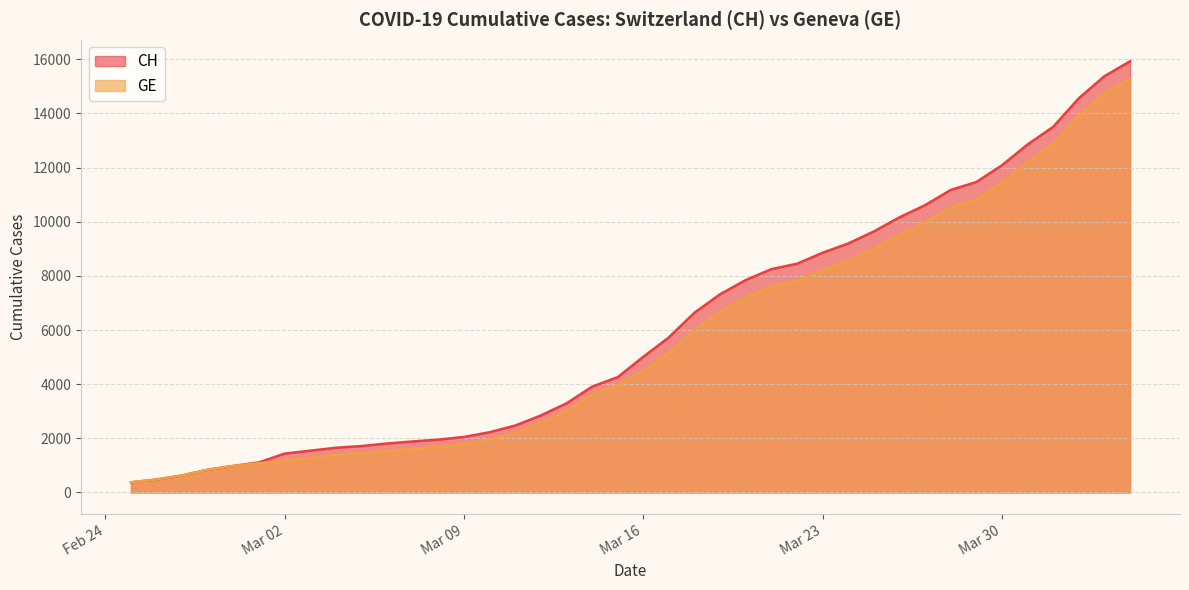

Which series has the widest spread of values?

CH